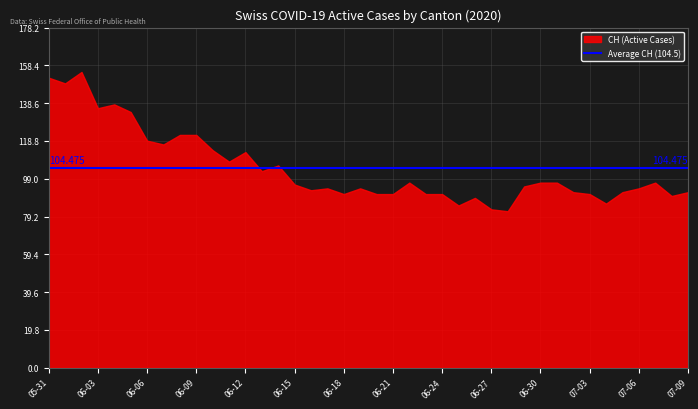

Which series has the largest total across all categories?

CH